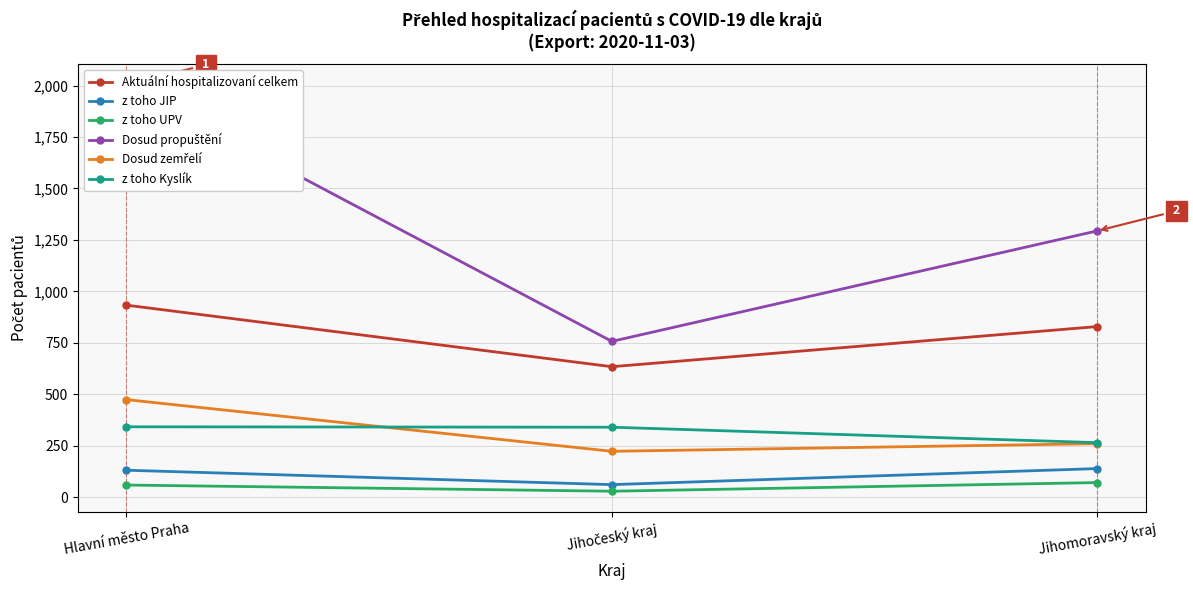

At how many categories does at least one series exceed 663?

3